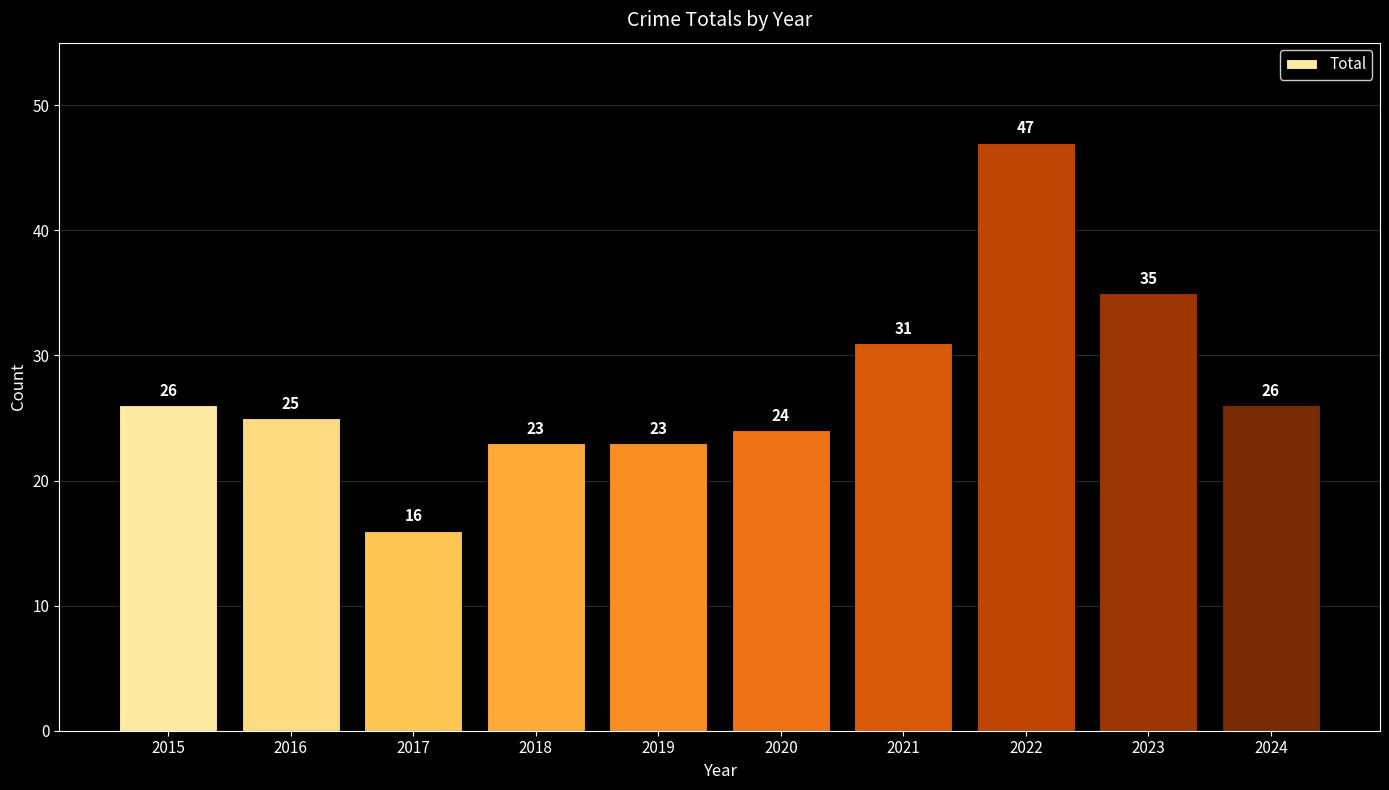

Where is the data nearest to the value 31?

2021